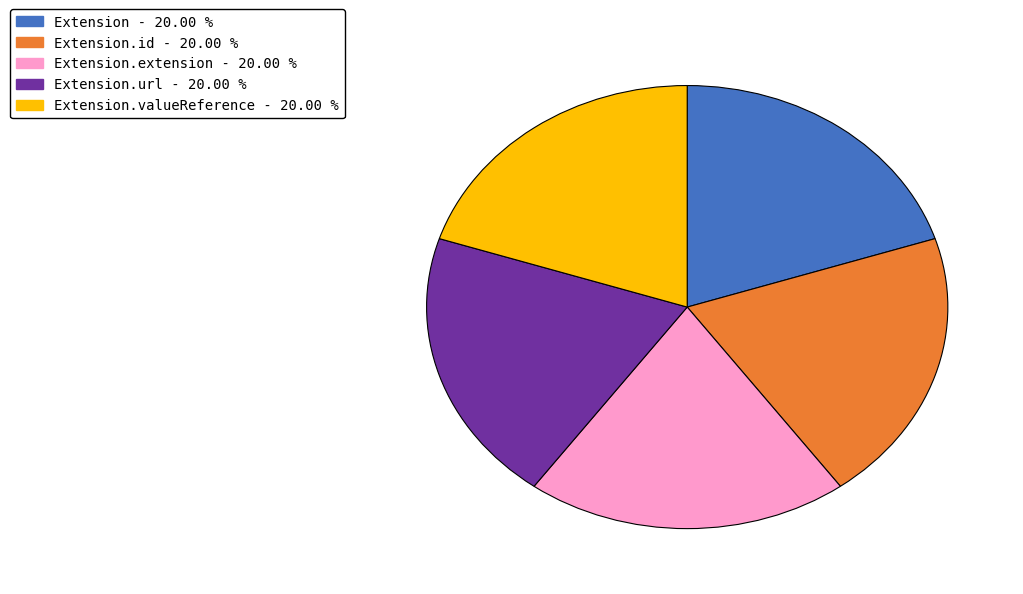

Is there any slice that represents more than half of the pie?

No